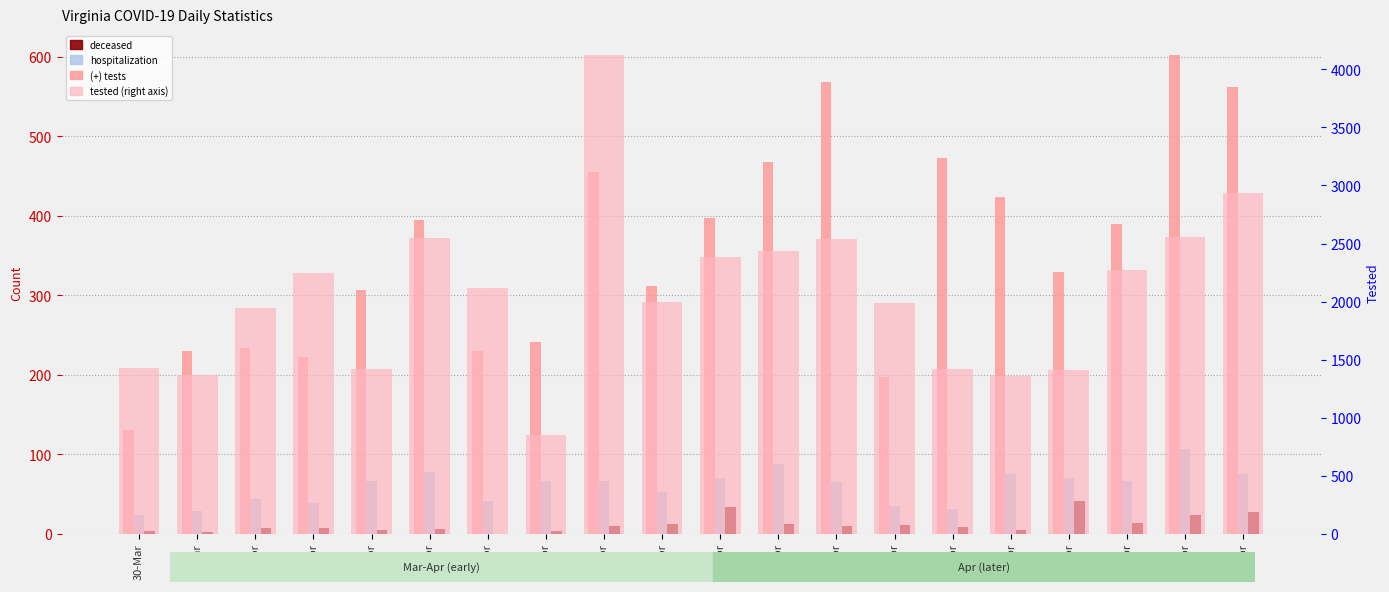

The value of (+) tests at 7-Apr is 303. True or false?

False